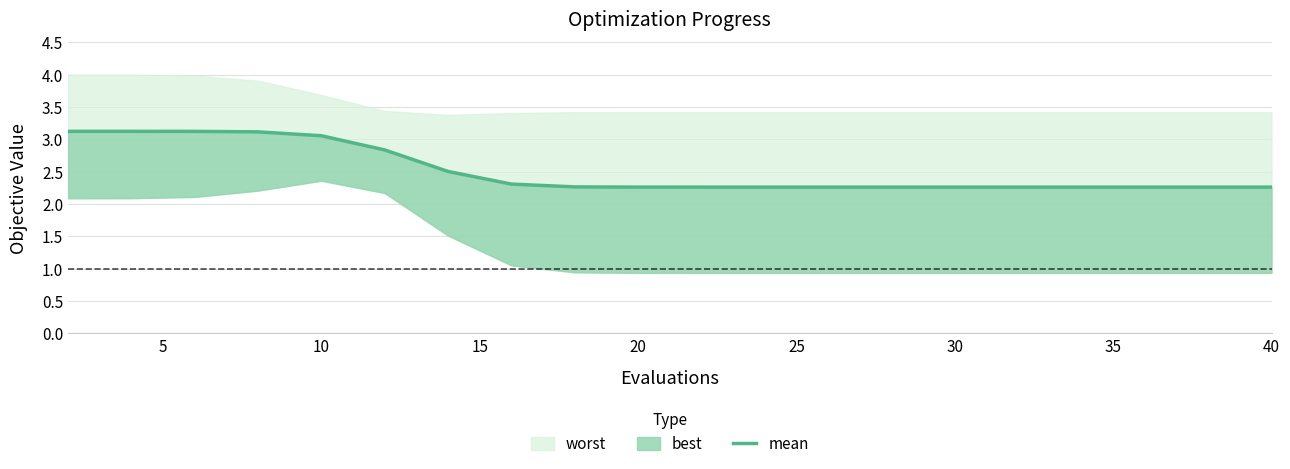

What is the value of the 6th point from the left?

2.8